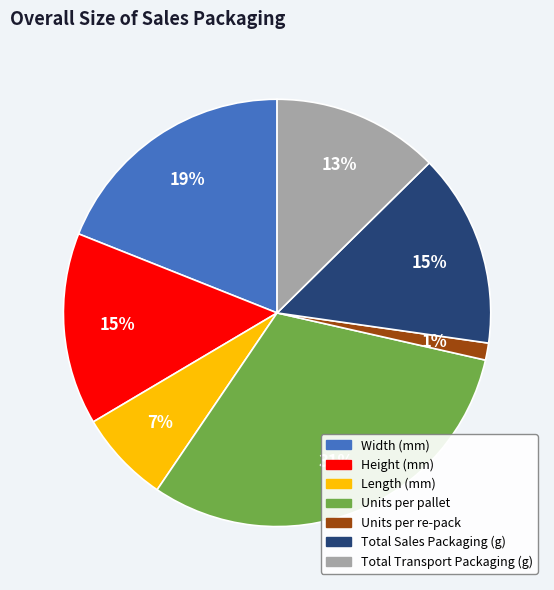

Does Total Sales Packaging (g) represent more than half of the total?

No